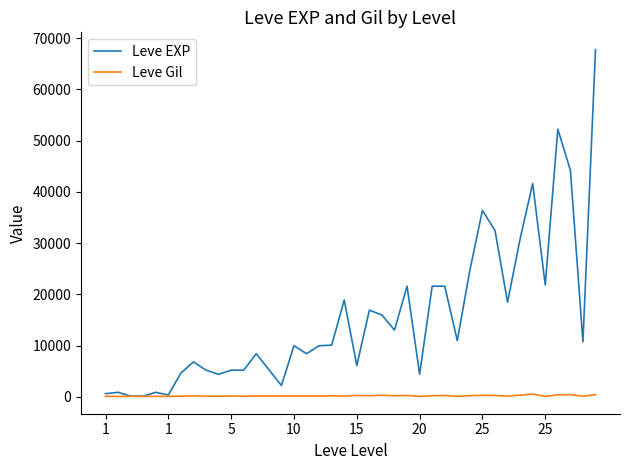

How many values in the Leve Gil series are below 172?

19